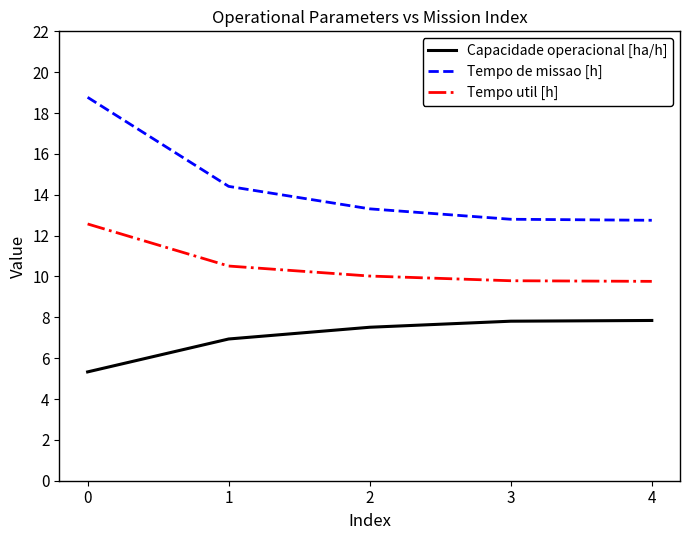

Rank the series by their average value, from highest to lowest.

Tempo de missao [h], Tempo util [h], Capacidade operacional [ha/h]